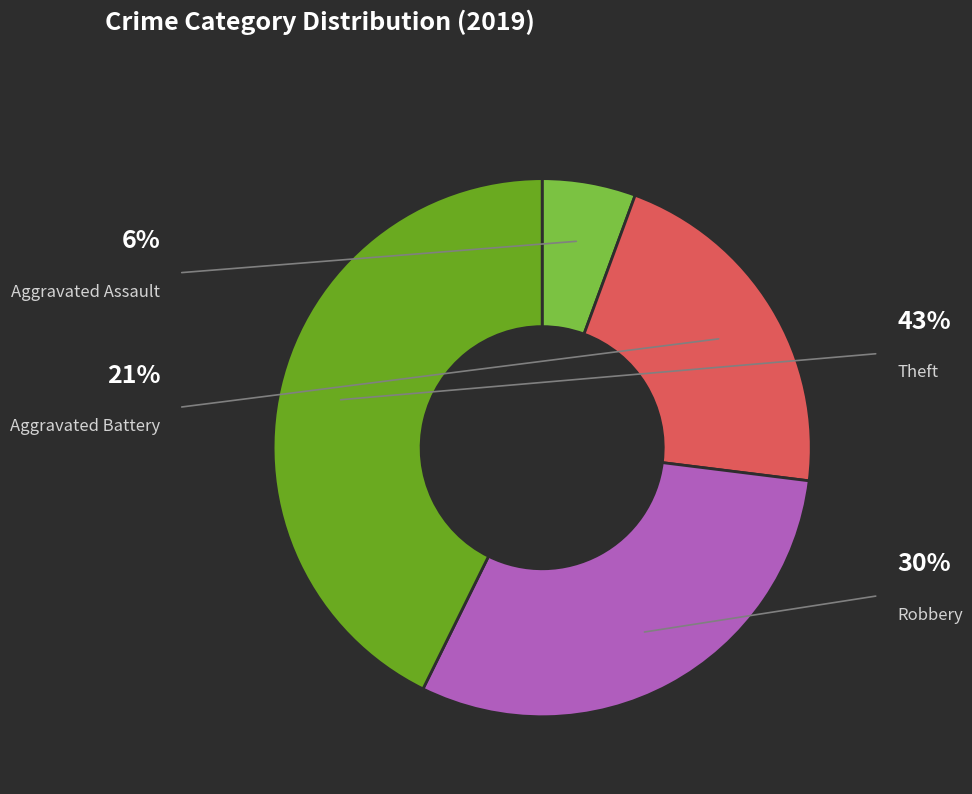

Is Robbery the majority of the pie?

No